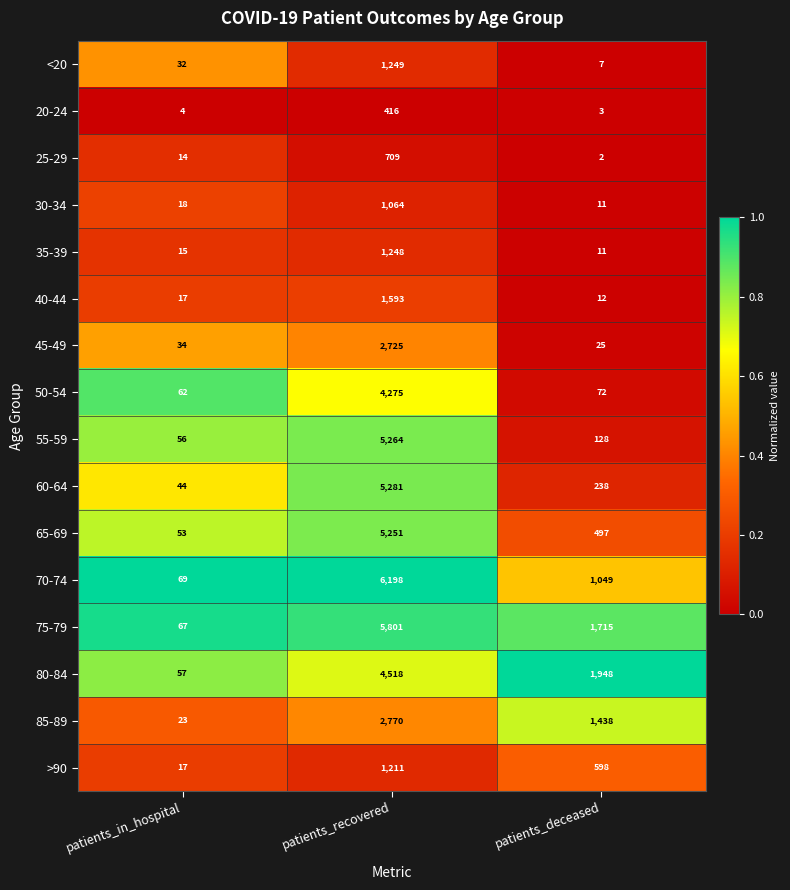

Which series has the largest range (max minus min)?

70-74